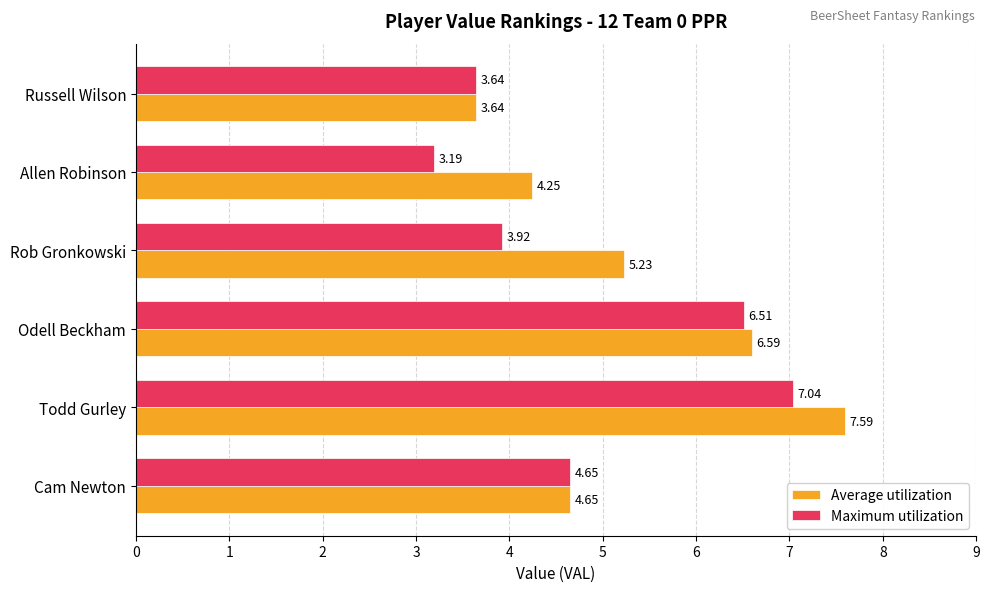

Between Odell Beckham and Allen Robinson, which series saw the biggest shift?

Maximum utilization